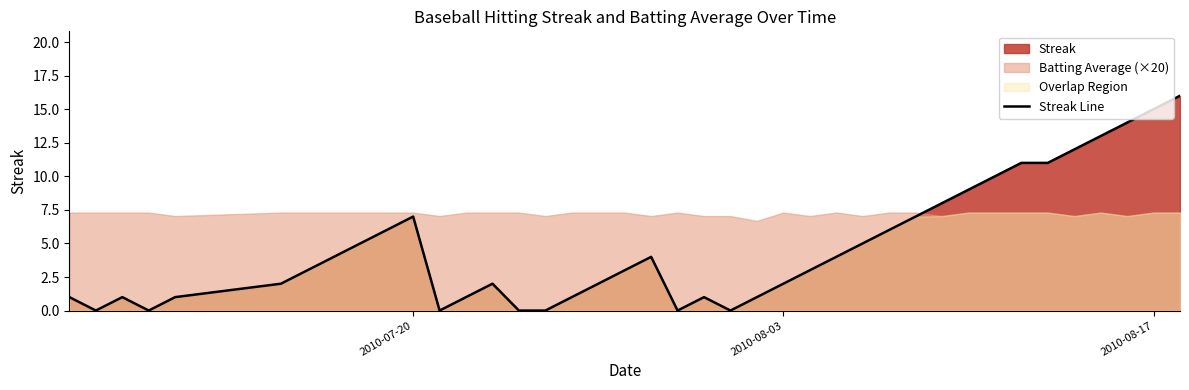

What is the highest value of the Streak Line series?

16